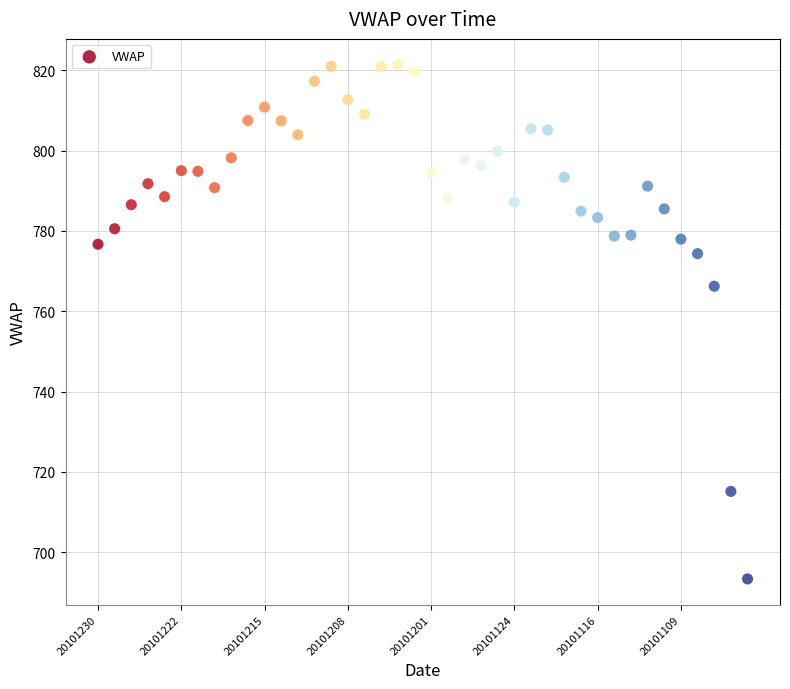

What is the range of Y values (max minus min)?

128.0